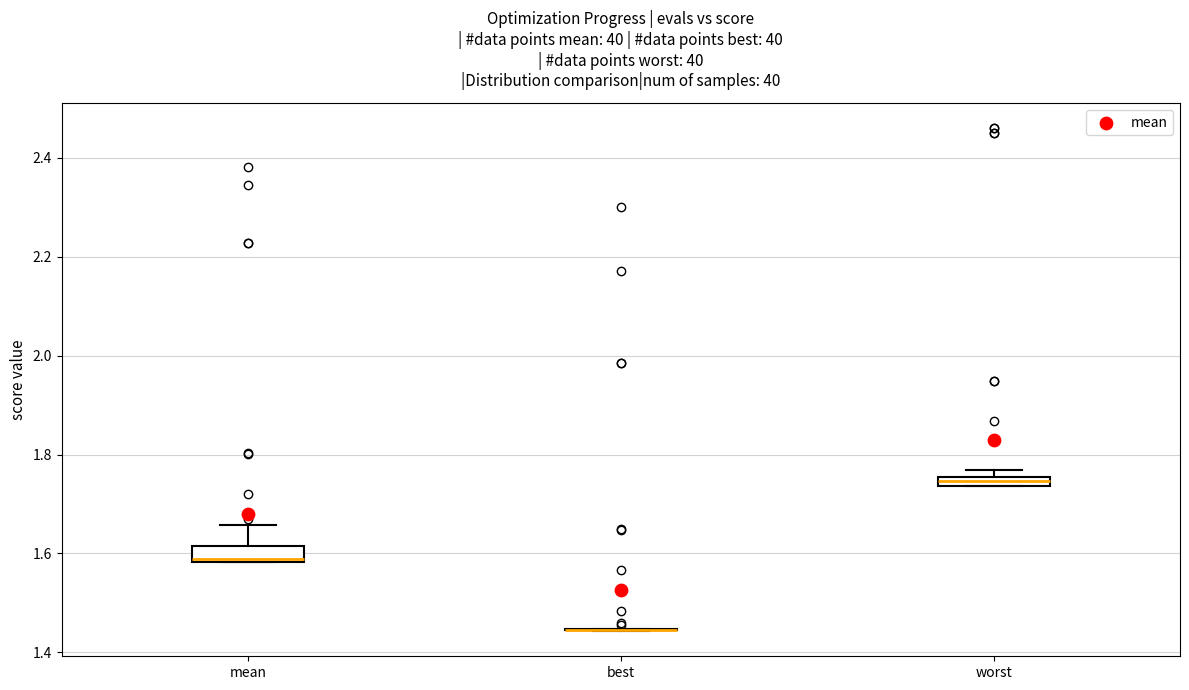

Where is the lower edge of the box for mean on the y-axis? The values are not printed on the chart, so give them approximately, as read against the axis.

1.58